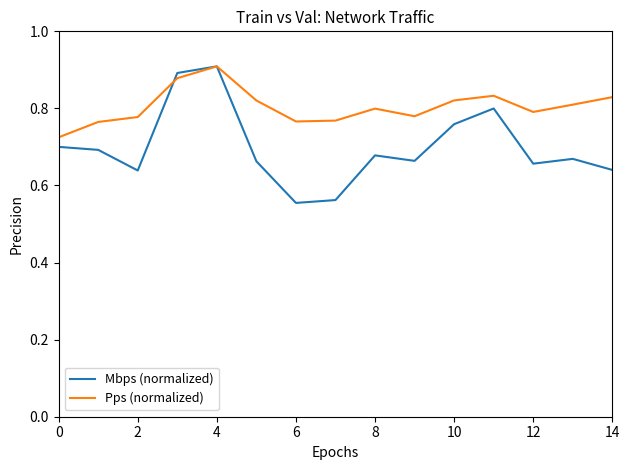

What is the difference between the maximum and minimum values in the Pps (normalized) series?

0.2